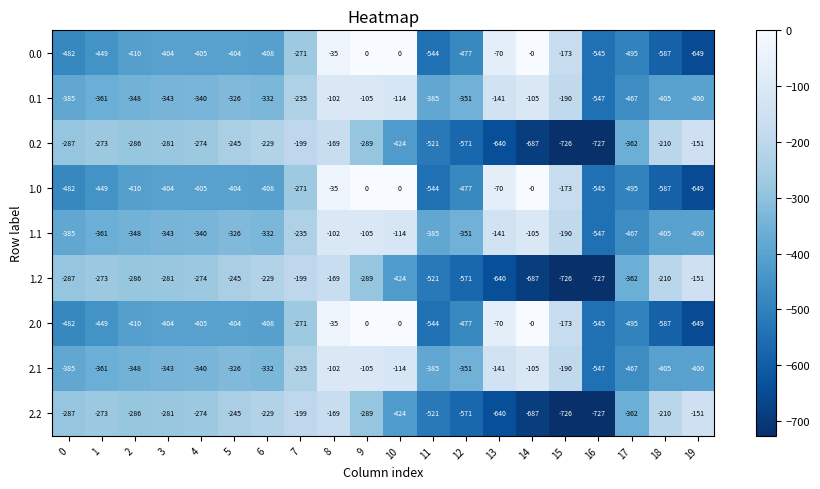

What is the total value across all series at 5?

-2925